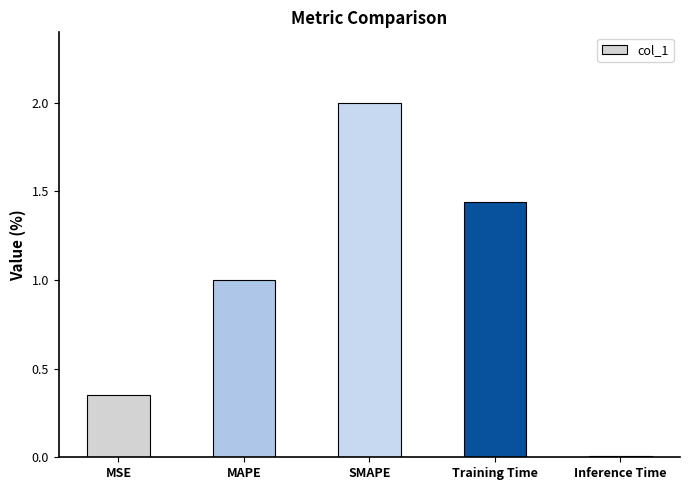

List the labels in order of value, largest first.

SMAPE, Training Time, MAPE, MSE, Inference Time